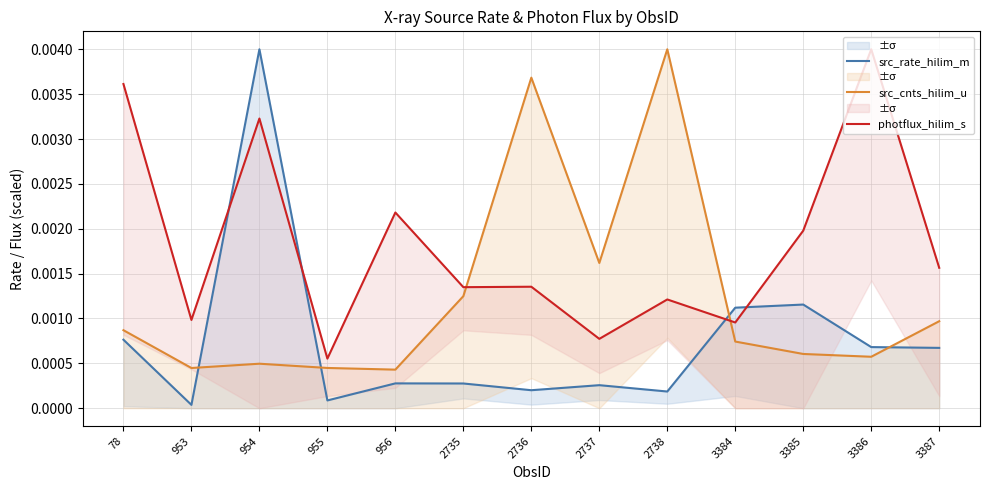

Is the value of src_cnts_hilim_u at 3385 greater than the value of photflux_hilim_s at 2736?

No